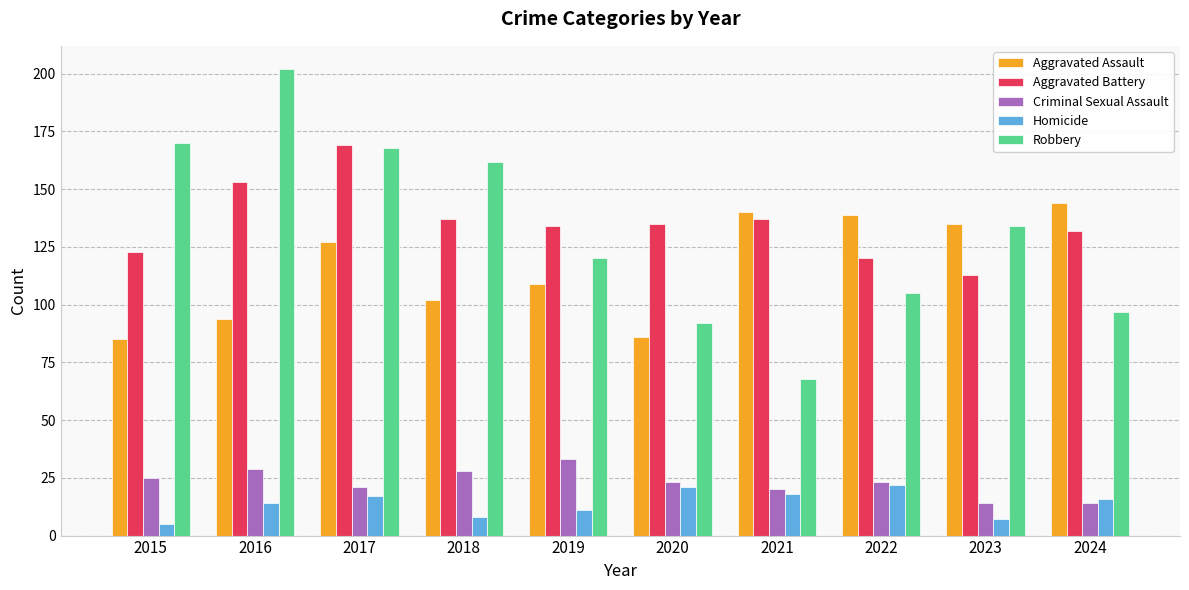

Which series has the largest range (max minus min)?

Robbery